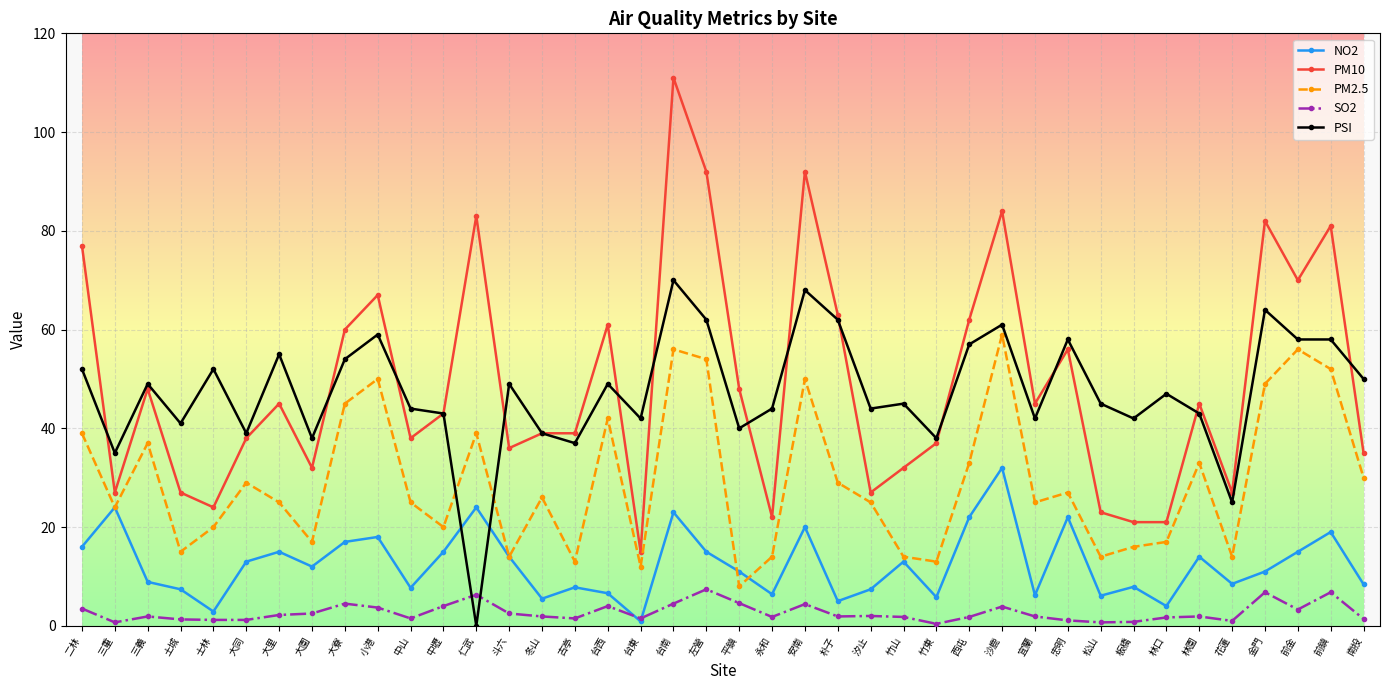

Which category has the lowest value in the PM2.5 series?

平鎮